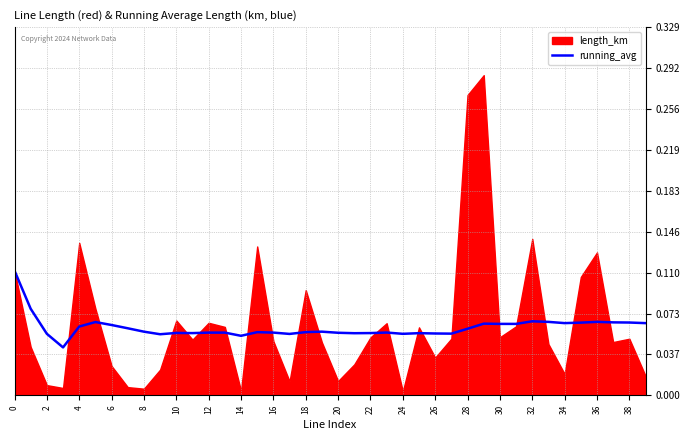

The value at 20 is 0.1. True or false?

True